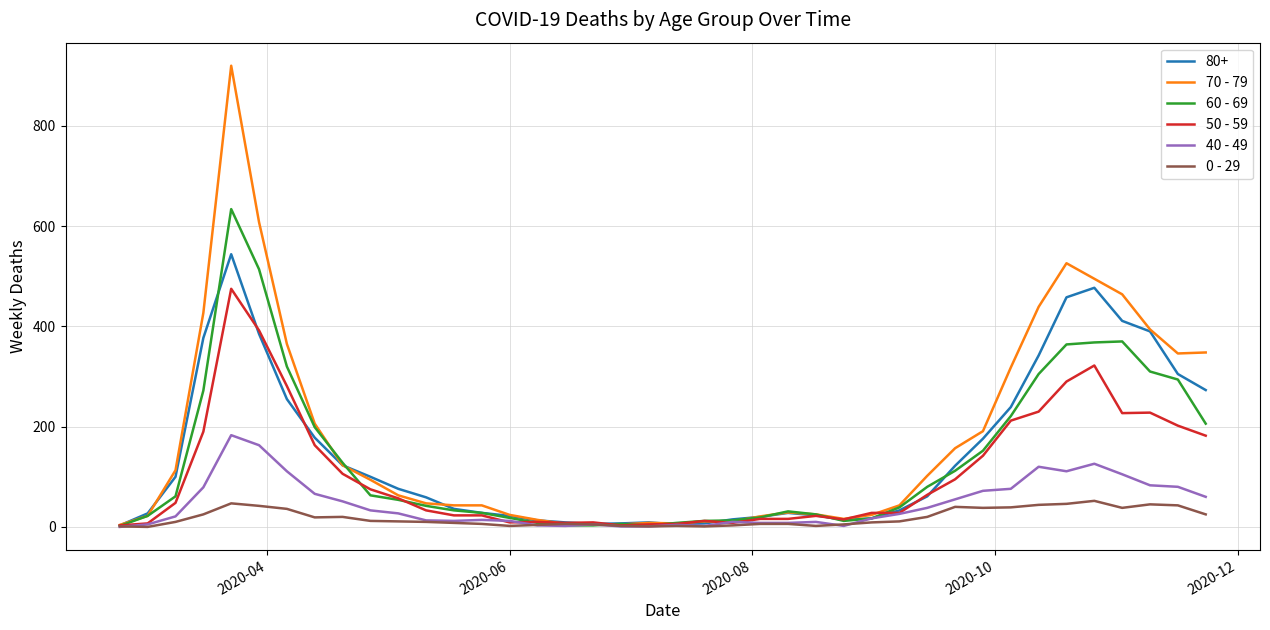

Which series has the widest spread of values?

70 - 79